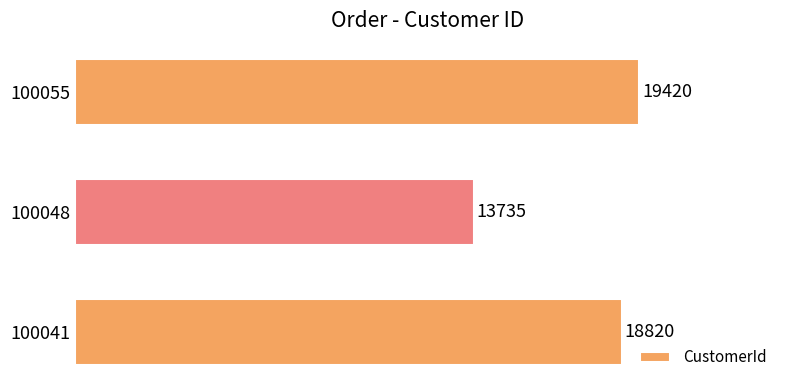

Count the values in the range 13735 to 19420.

3